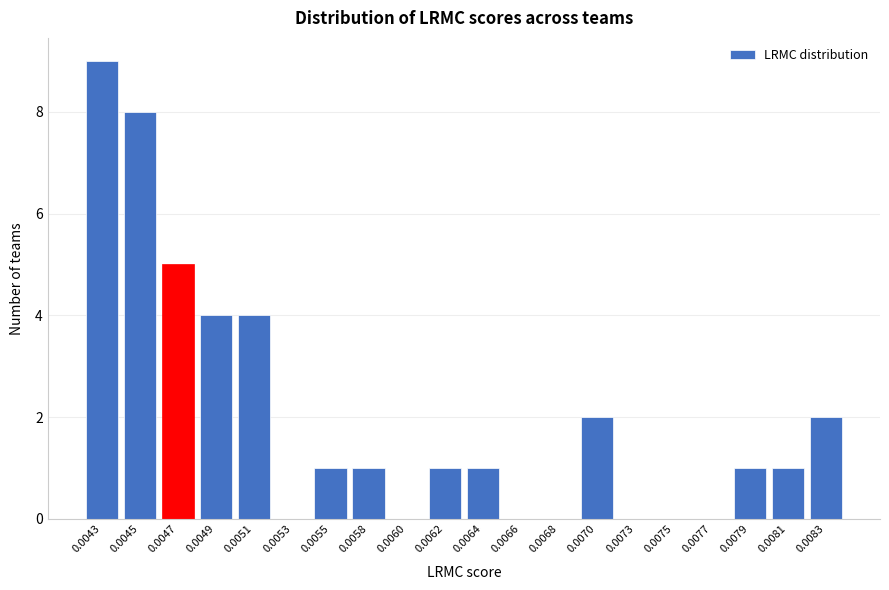

Reading left to right, what are all the values shown in this chart?

0.0043=9	0.0045=8	0.0047=5	0.0049=4	0.0051=4	0.0053=0	0.0055=1	0.0058=1	0.0060=0	0.0062=1	0.0064=1	0.0066=0	0.0068=0	0.0070=2	0.0073=0	0.0075=0	0.0077=0	0.0079=1	0.0081=1	0.0083=2